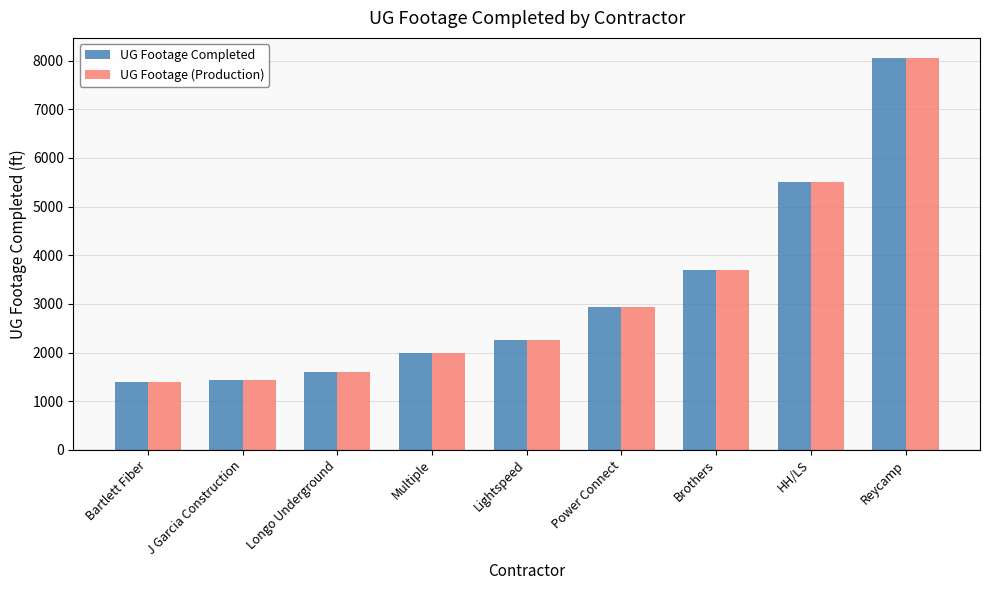

The UG Footage (Production) series shows 1596 at Longo Underground. True or false?

True